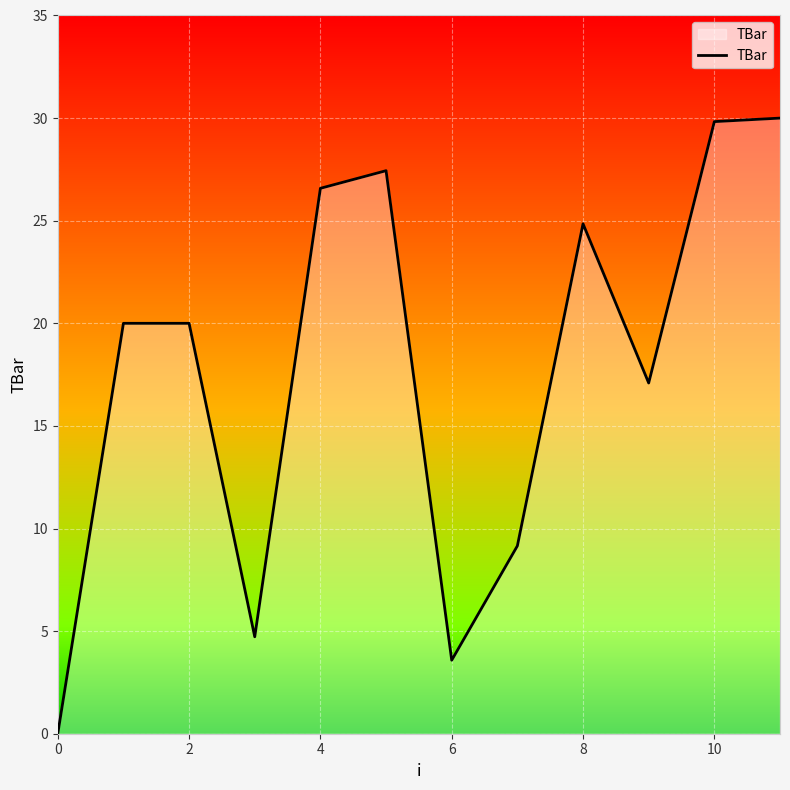

What is the difference between the maximum and minimum values?

30.0